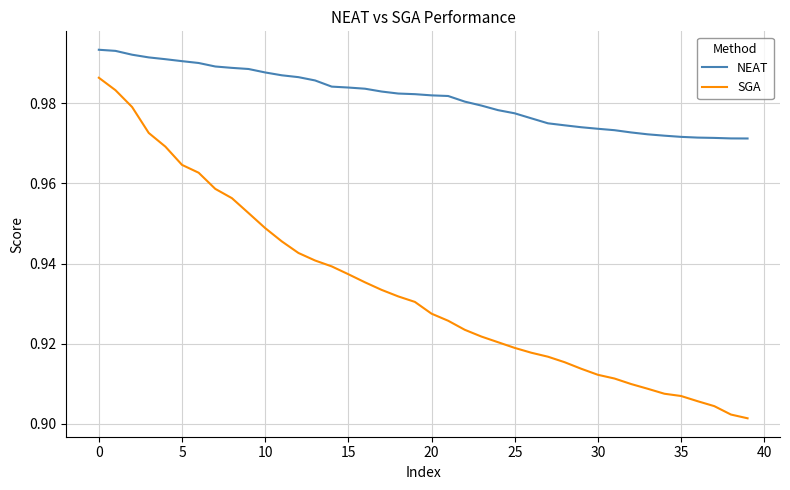

True or false: SGA and NEAT cross at least once.

False